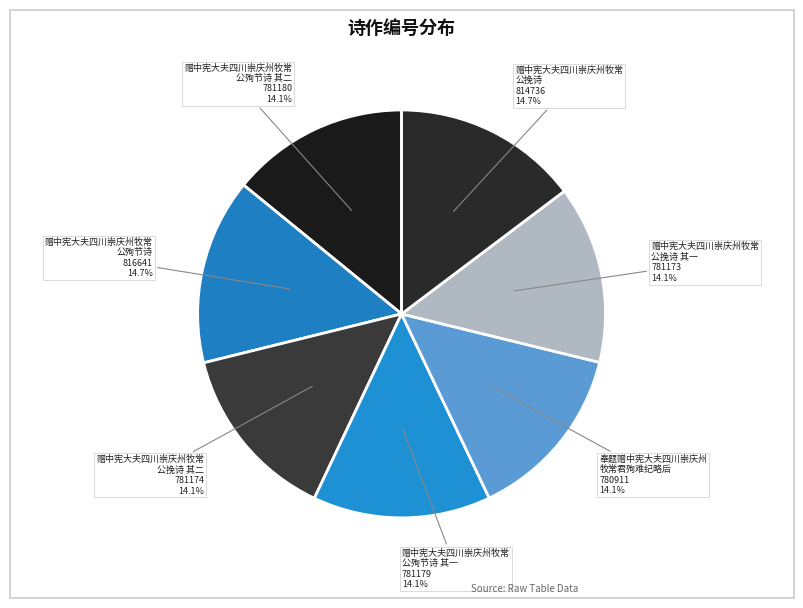

Count the number of slices in the pie.

7